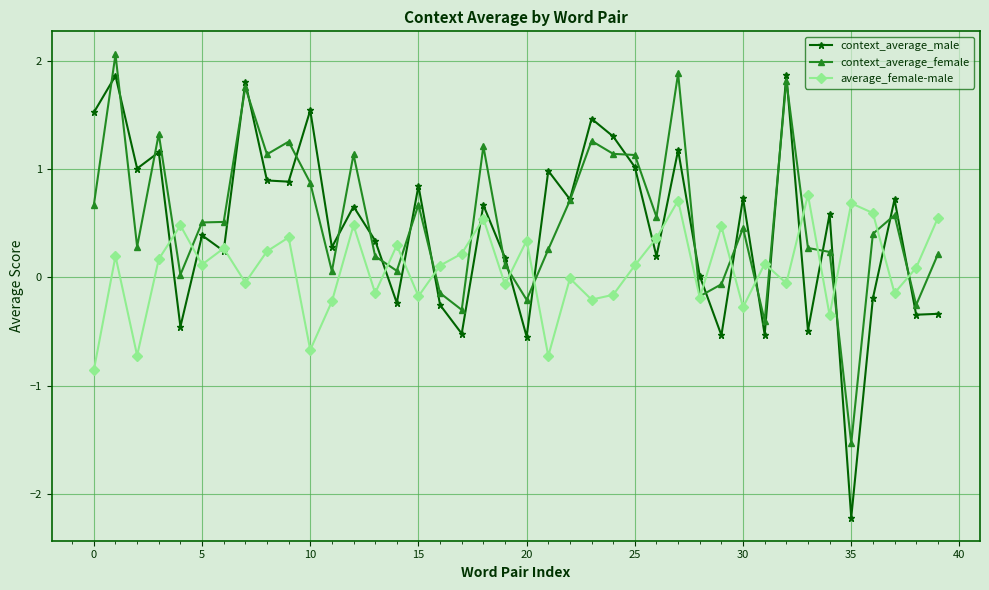

In average_female-male, how many points are lower than both neighbors (excluding endpoints)?

14